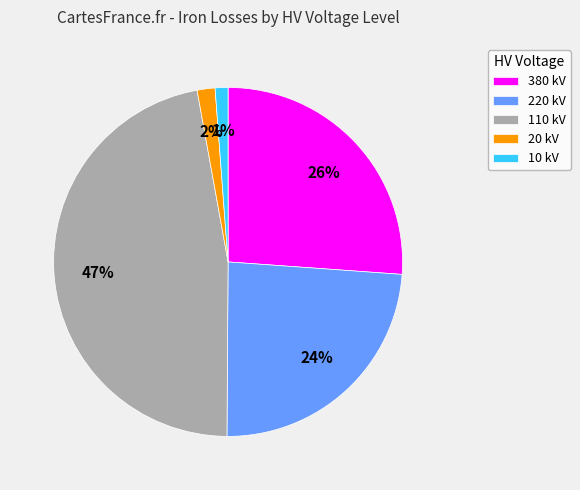

What is the ratio of the value at 380 kV to the value at 220 kV?

1.1